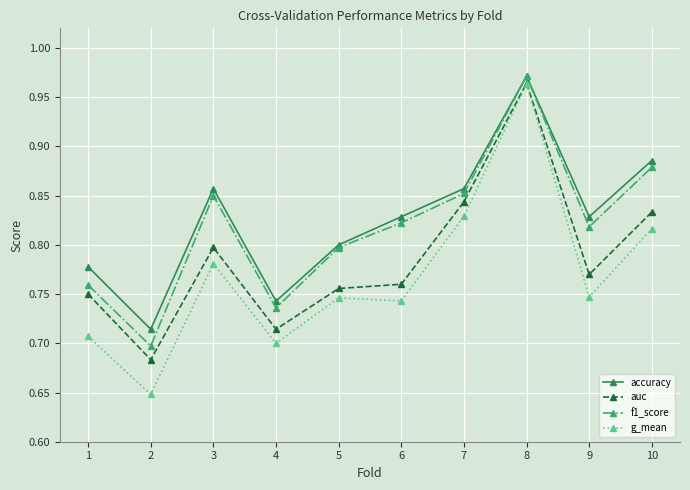

Count the accuracy values in the range 0 to 1.

10